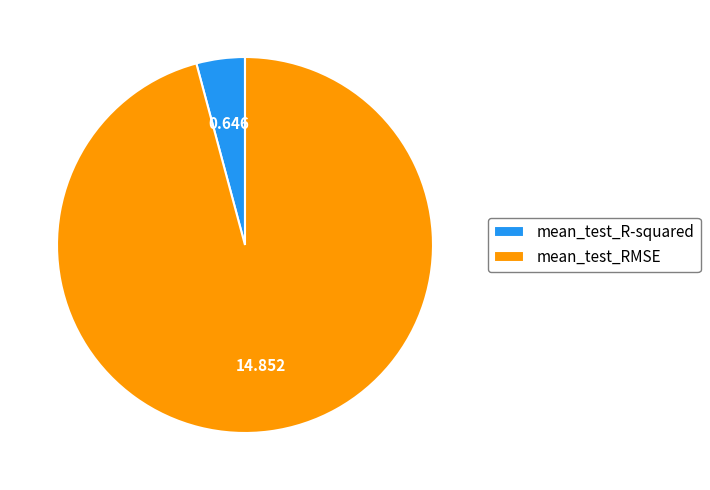

Is it true that mean_test_RMSE is 96% of the pie?

True